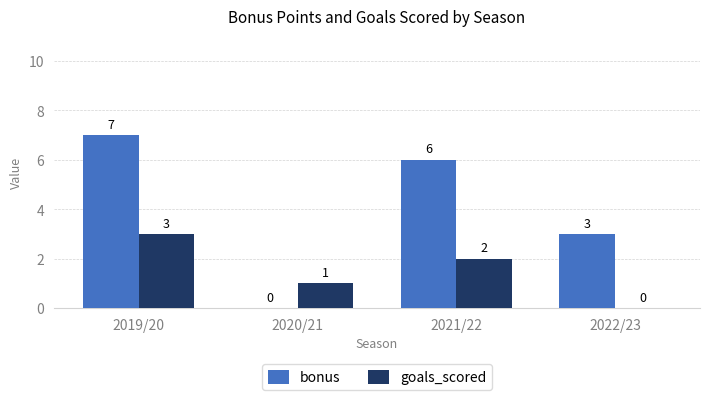

Count the goals_scored values in the range 1 to 3.

3